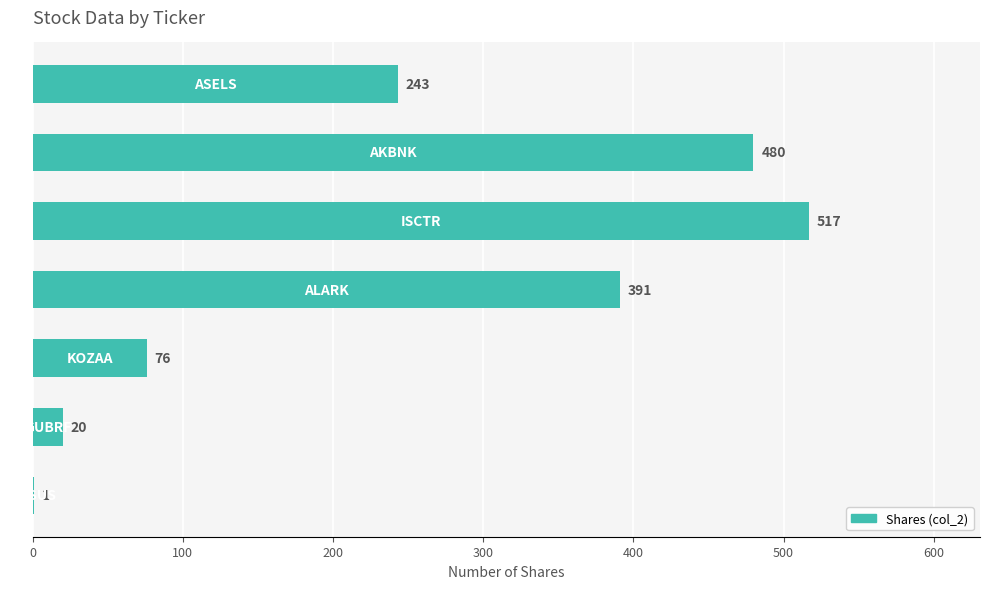

What is the sum of all values?

1728